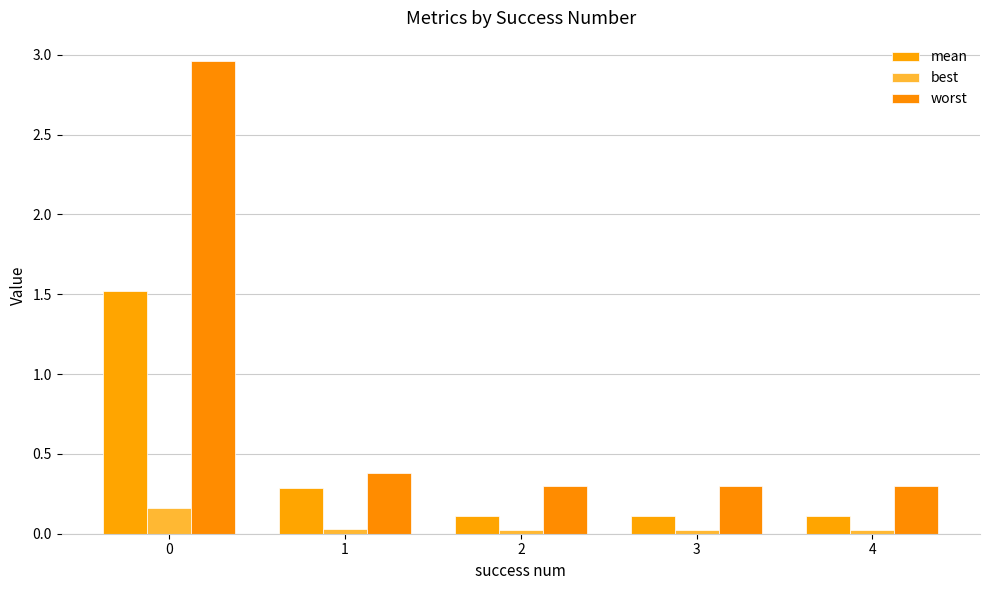

How many bars are there in each group?

3